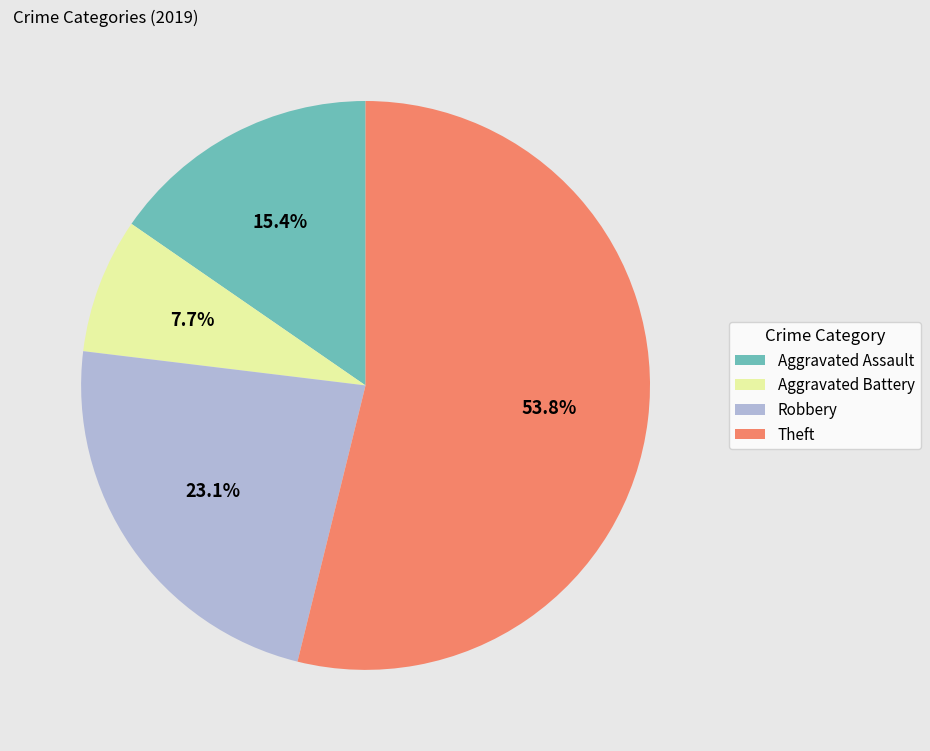

Combined, do Robbery and Aggravated Assault account for over 50%?

No